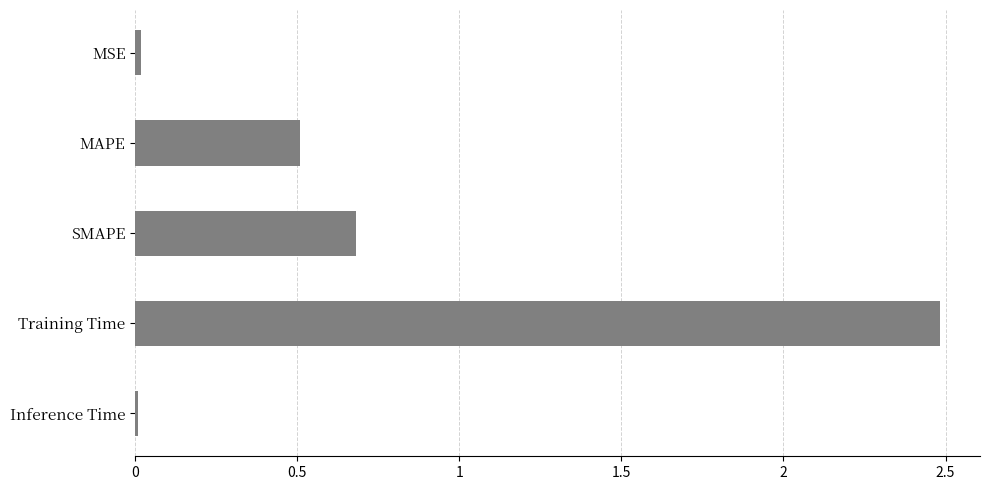

Which label corresponds to the largest value in the chart?

Training Time